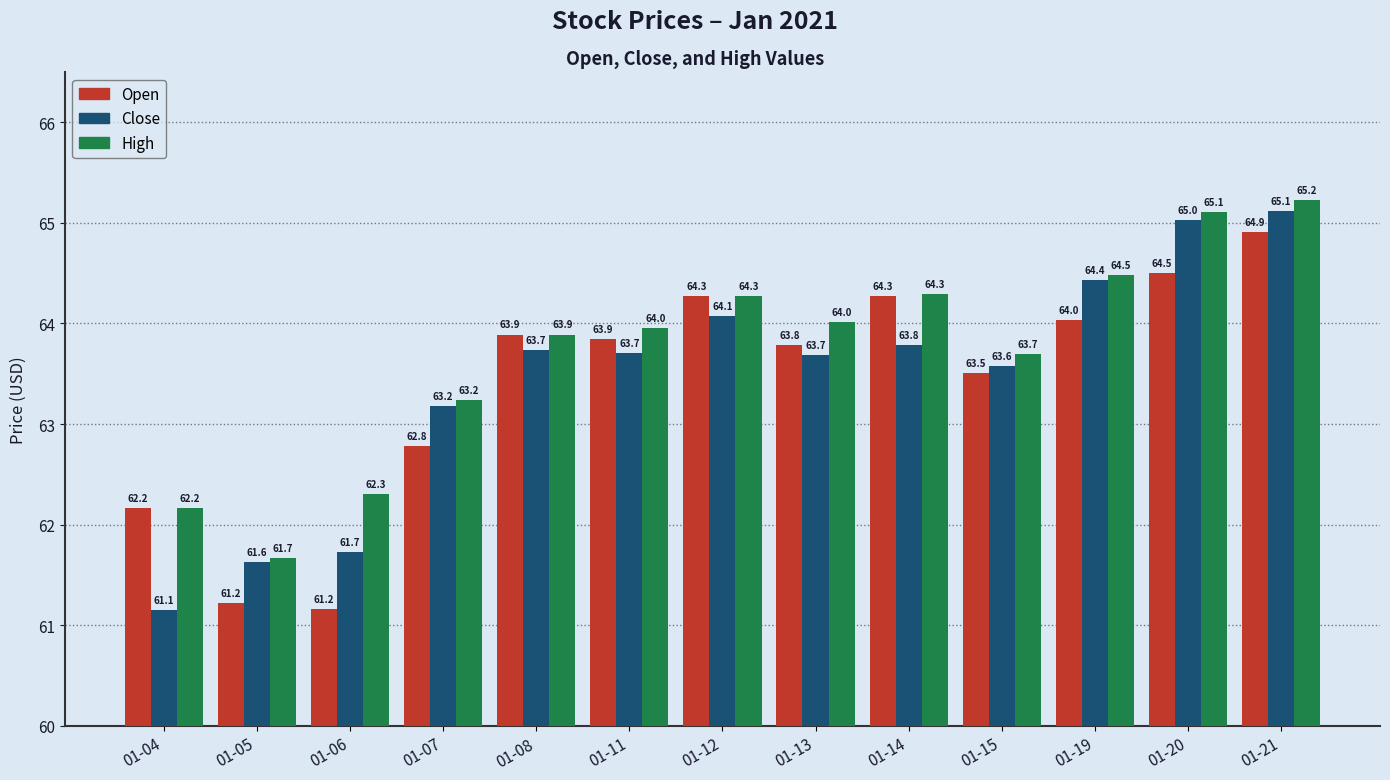

What is the minimum value for High?

61.7